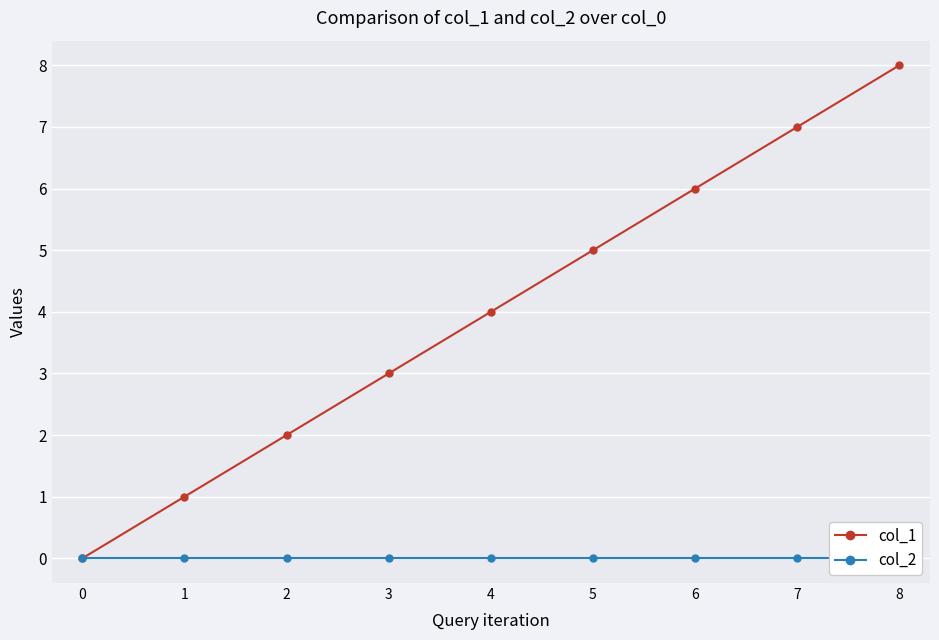

How many values in the col_1 series are below 4?

4